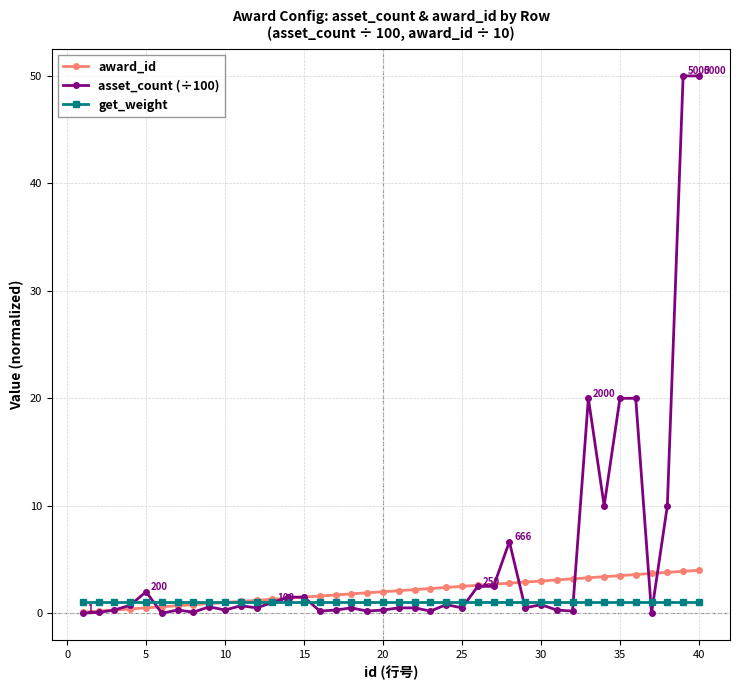

What is the value of the award_id point at the 12th from the left?

1.2